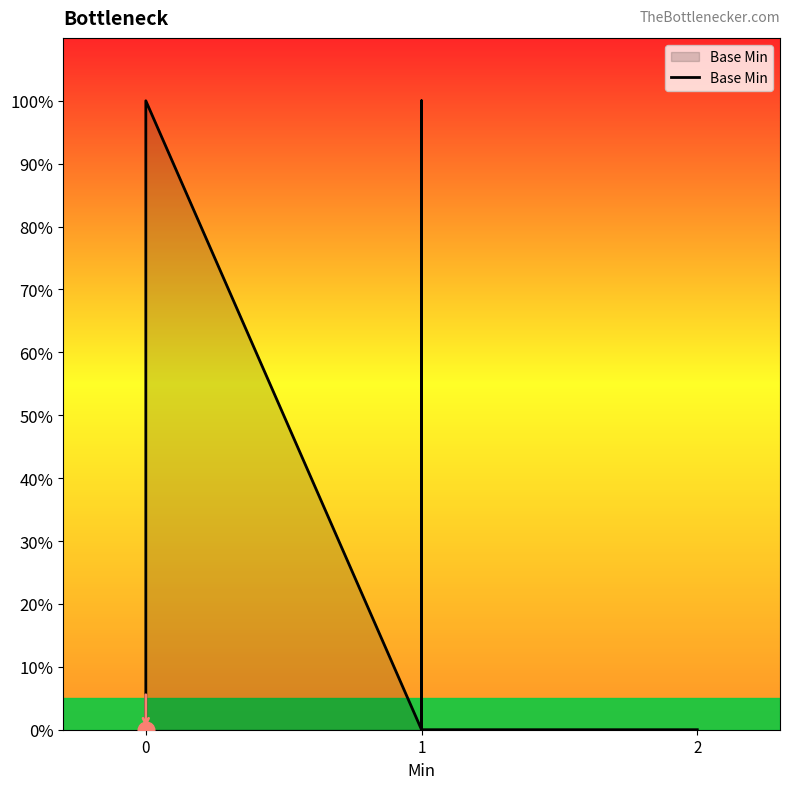

What is the difference between the maximum and second lowest values?

100